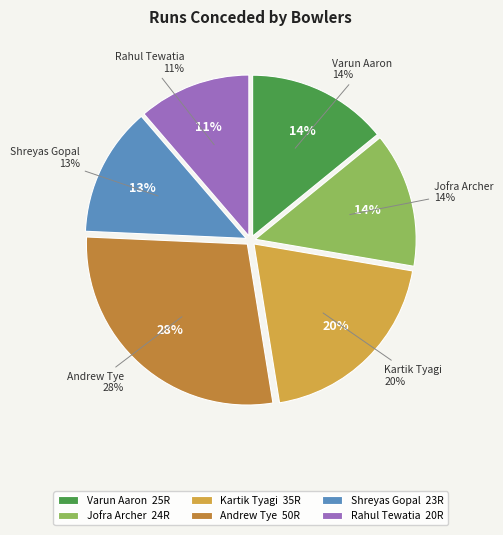

To the nearest percent, what portion does Rahul Tewatia represent?

11%